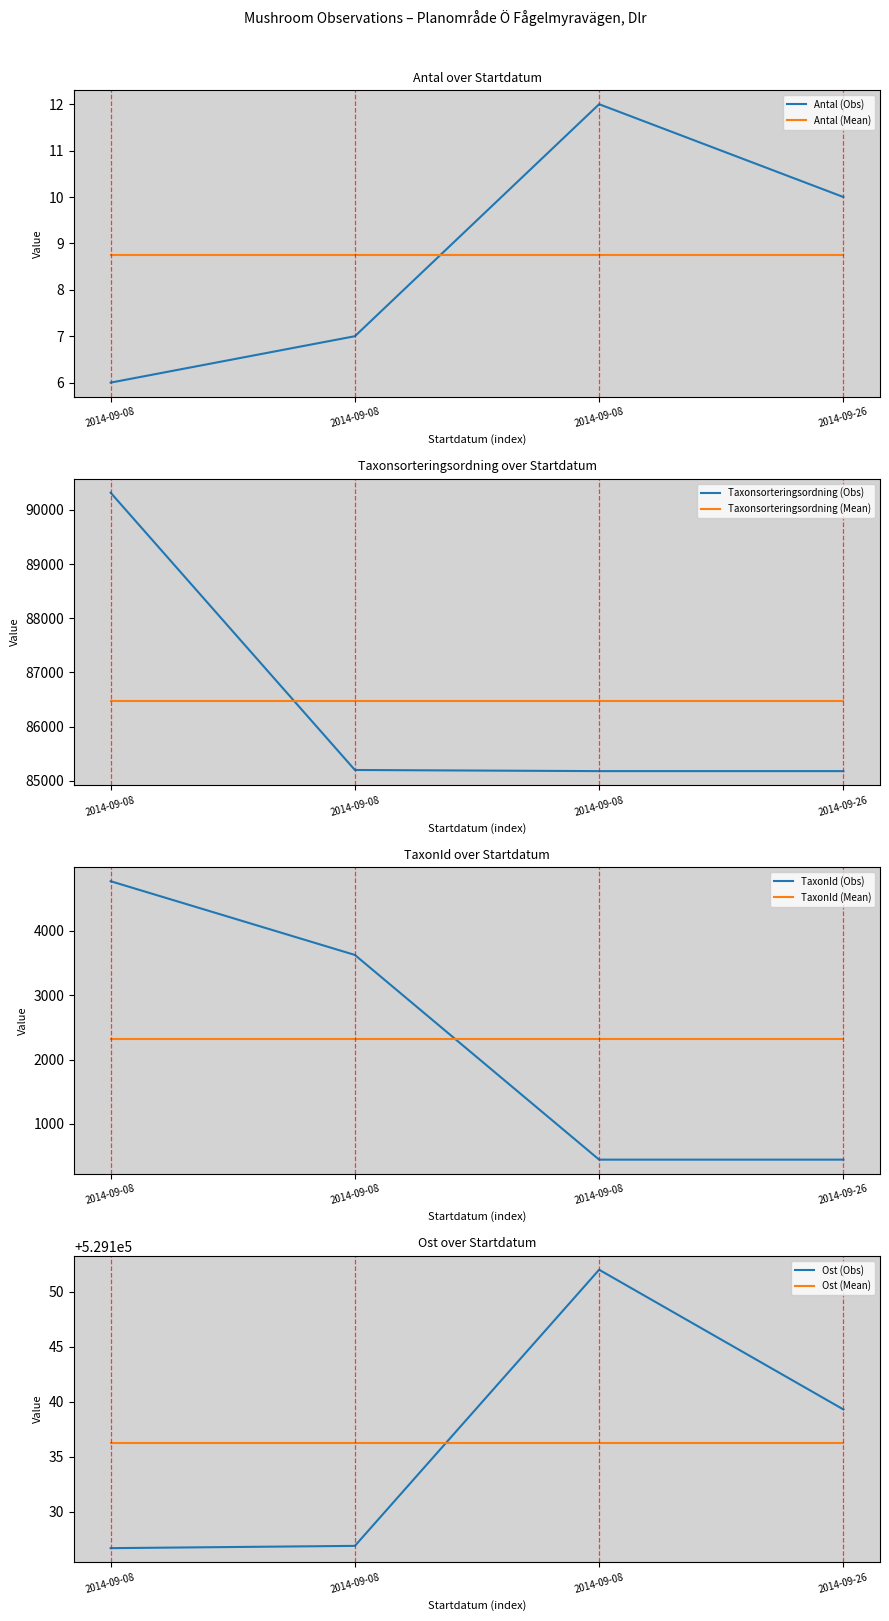

What is the difference between the TaxonId values at 2014-09-08 and 2014-09-08?

3179.0